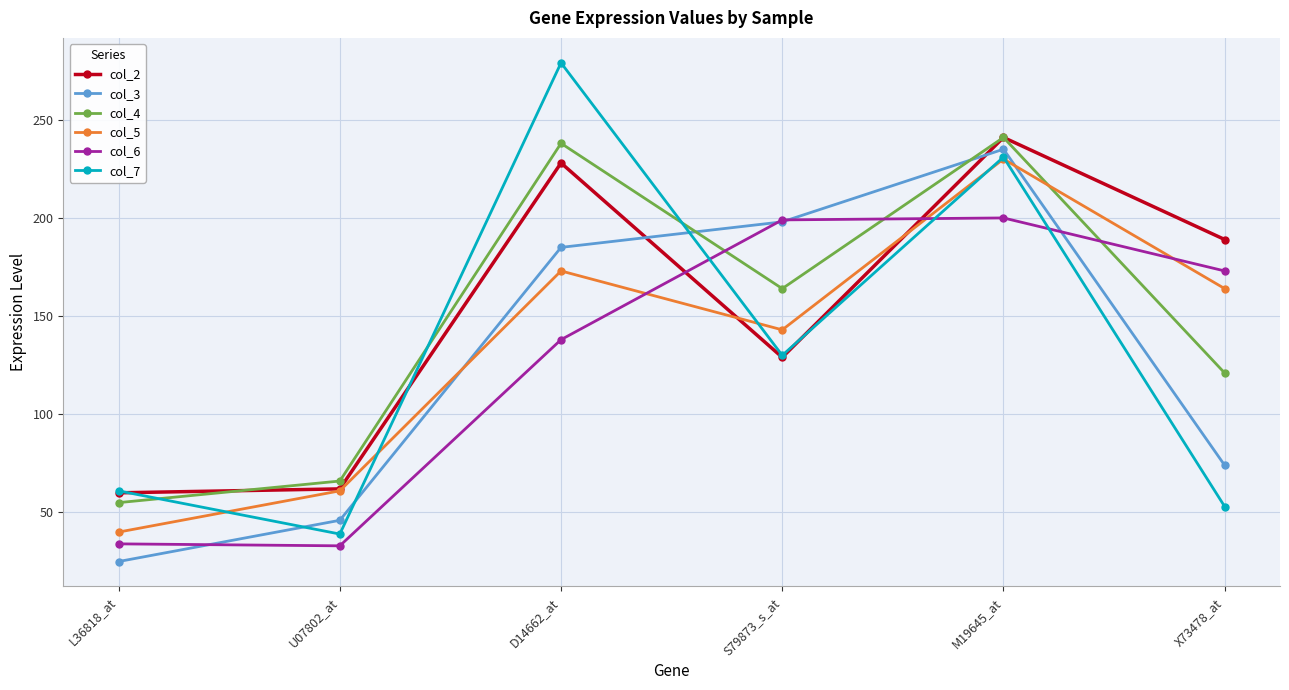

Where is the first local minimum for col_7?

U07802_at